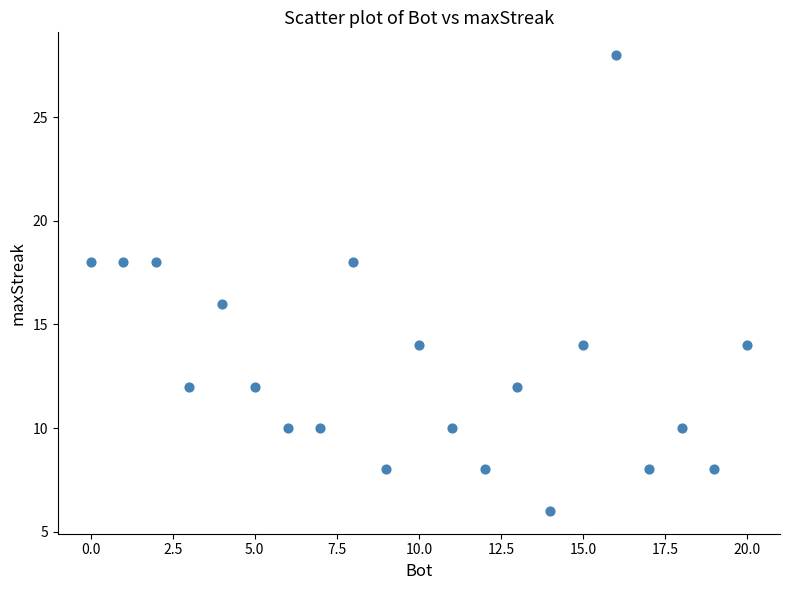

What is the range of X values (max minus min)?

20